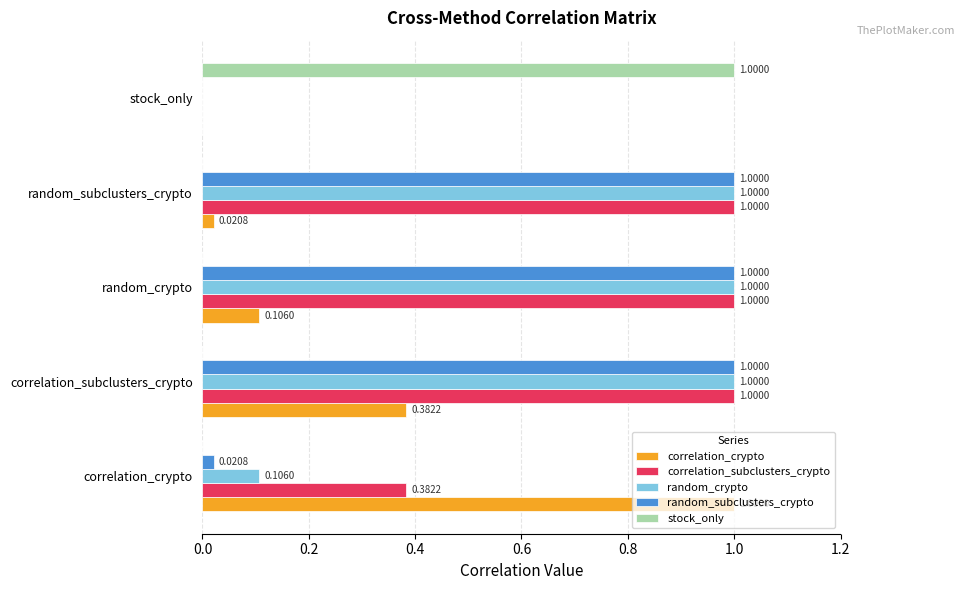

What are all the series names shown in the legend?

correlation_crypto, correlation_subclusters_crypto, random_crypto, random_subclusters_crypto, stock_only